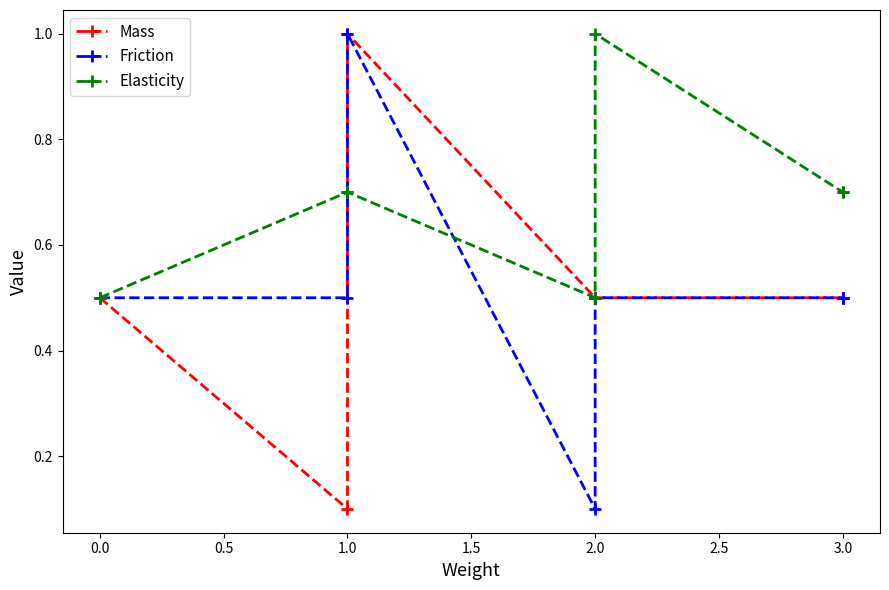

Which series ends up on top after the final intersection of Friction and Elasticity?

Elasticity